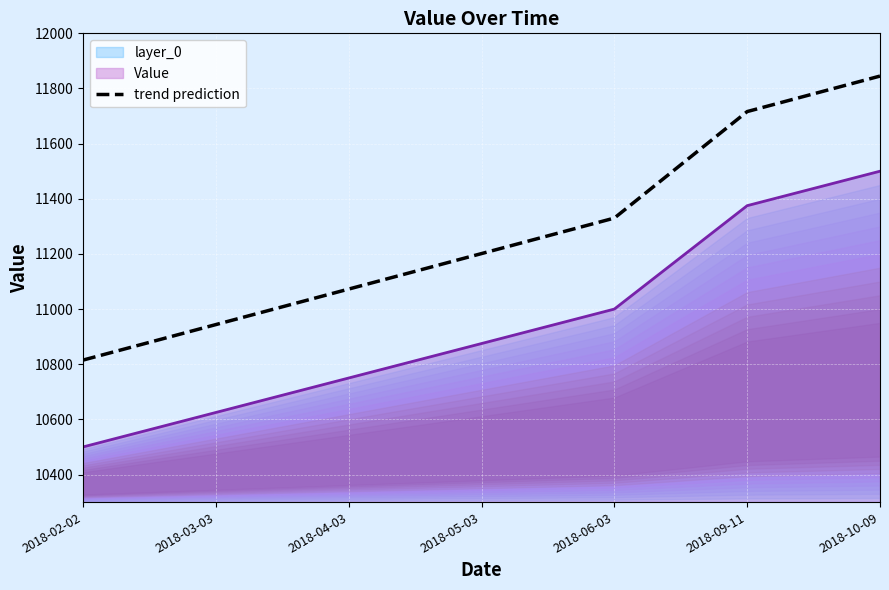

Rank the categories by value from lowest to highest.

2018-02-02, 2018-03-03, 2018-04-03, 2018-05-03, 2018-06-03, 2018-09-11, 2018-10-09